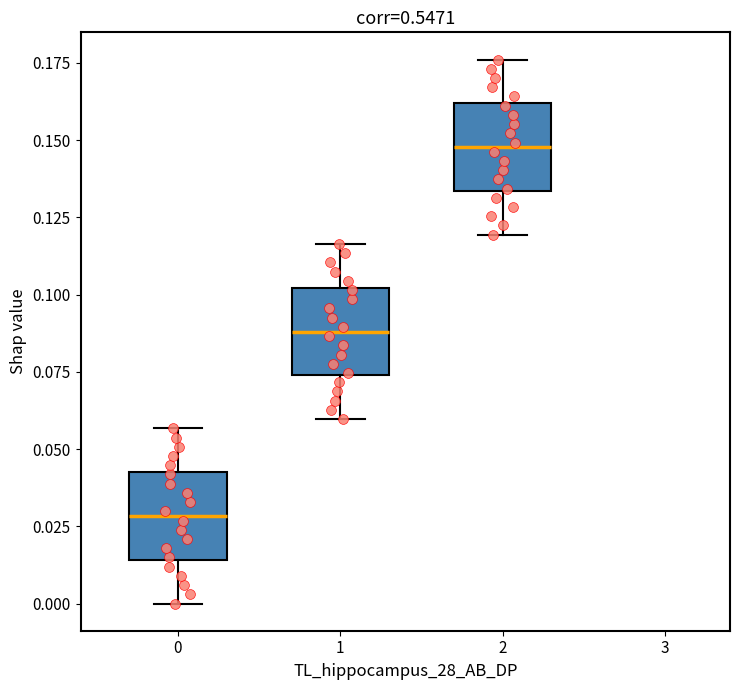

Reading left to right, read every box against the y-axis: the position of its median line, the range the box covers, and the ends of its whiskers. The values are not printed on the chart, so give them approximately, as read against the axis.

0: median 0.030, box 0.015 to 0.045, whiskers 0.000 to 0.055
1: median 0.090, box 0.075 to 0.100, whiskers 0.060 to 0.115
2: median 0.150, box 0.135 to 0.160, whiskers 0.120 to 0.175